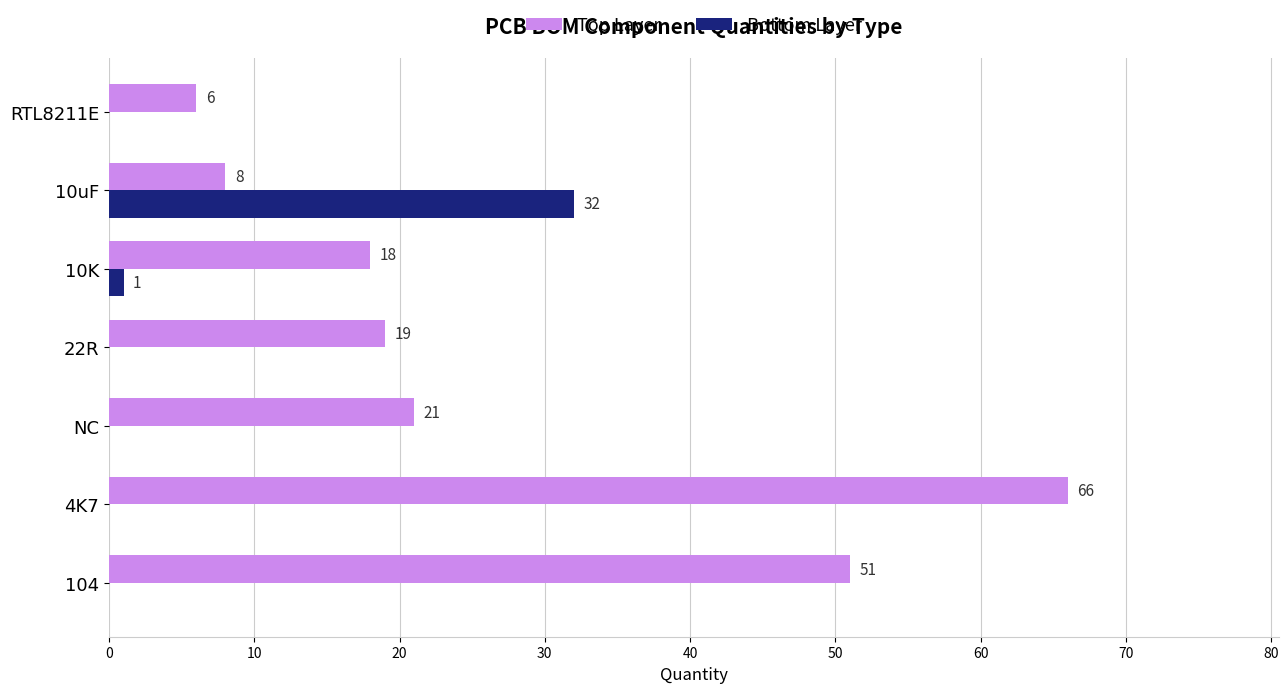

Which series changed the most between 4K7 and 22R?

Top Layer